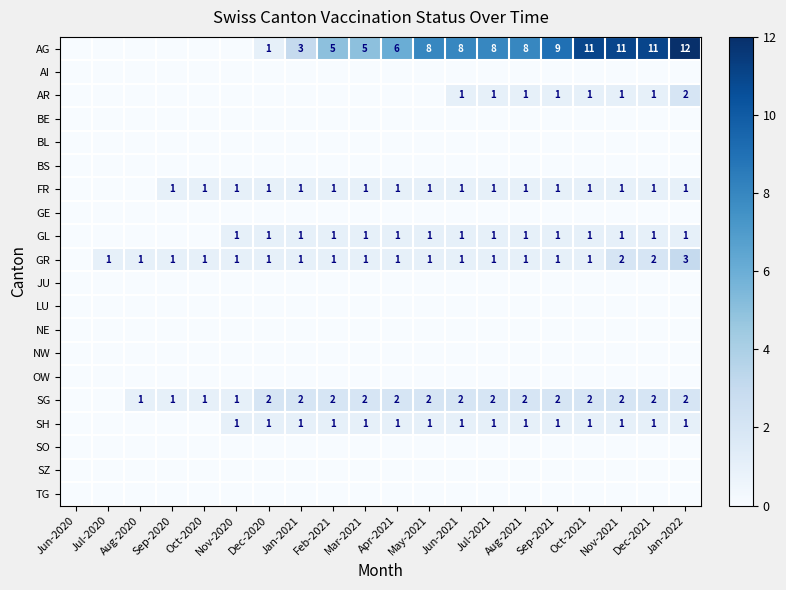

At which category is the sum across all series the highest?

Jan-2022